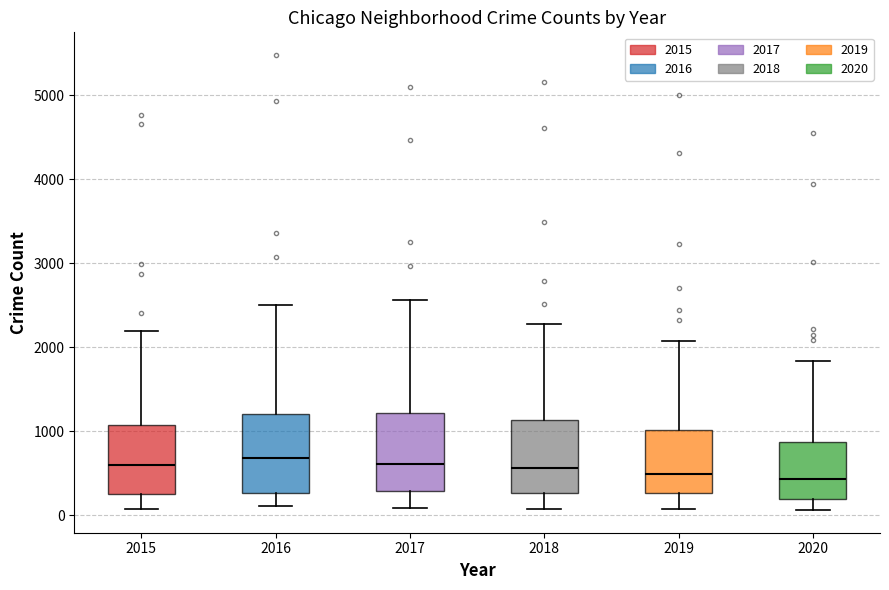

Reading left to right, transcribe this box plot: for each box, give where its median line is, the range the box spans, and where its two whiskers end, as read against the y-axis. The values are not printed on the chart, so give them approximately, as read against the axis.

2015: median 600, box 300 to 1100, whiskers 100 to 2200
2016: median 700, box 300 to 1200, whiskers 100 to 2500
2017: median 600, box 300 to 1200, whiskers 100 to 2600
2018: median 600, box 300 to 1100, whiskers 100 to 2300
2019: median 500, box 300 to 1000, whiskers 100 to 2100
2020: median 400, box 200 to 900, whiskers 100 to 1800